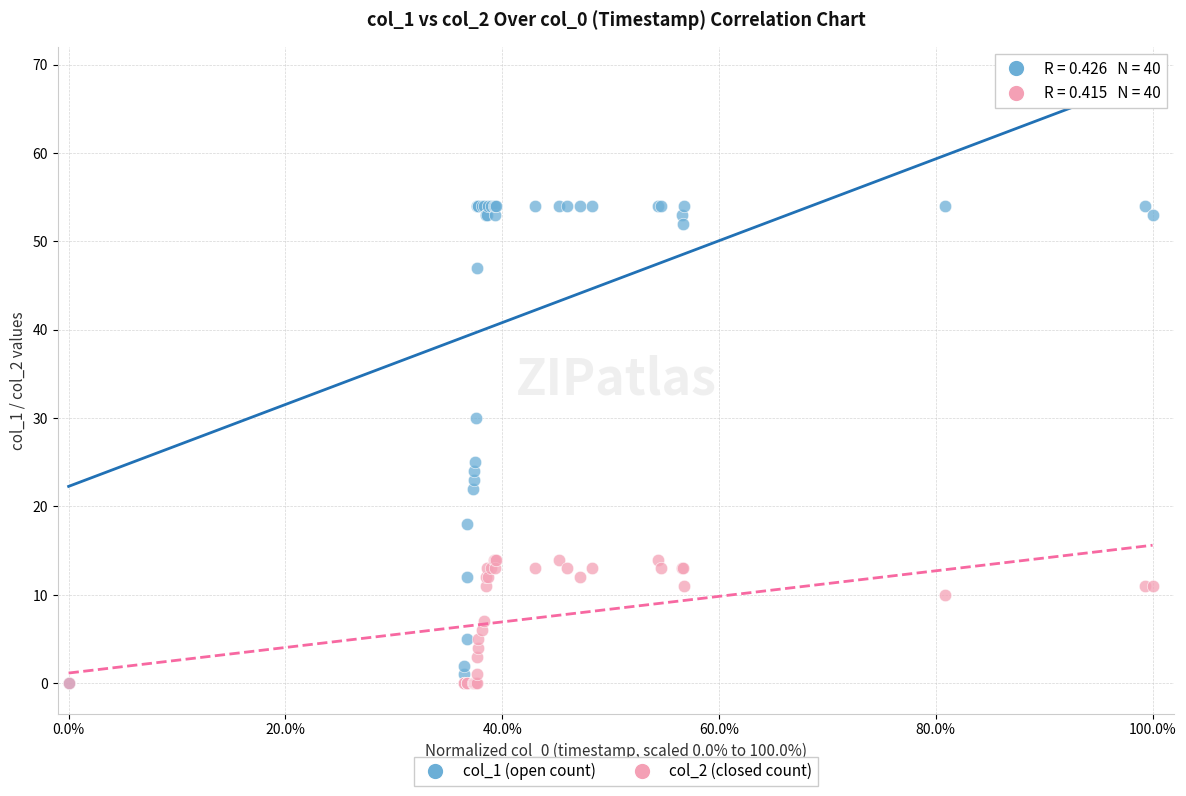

Across all series, what Y value is closest to 27?

25